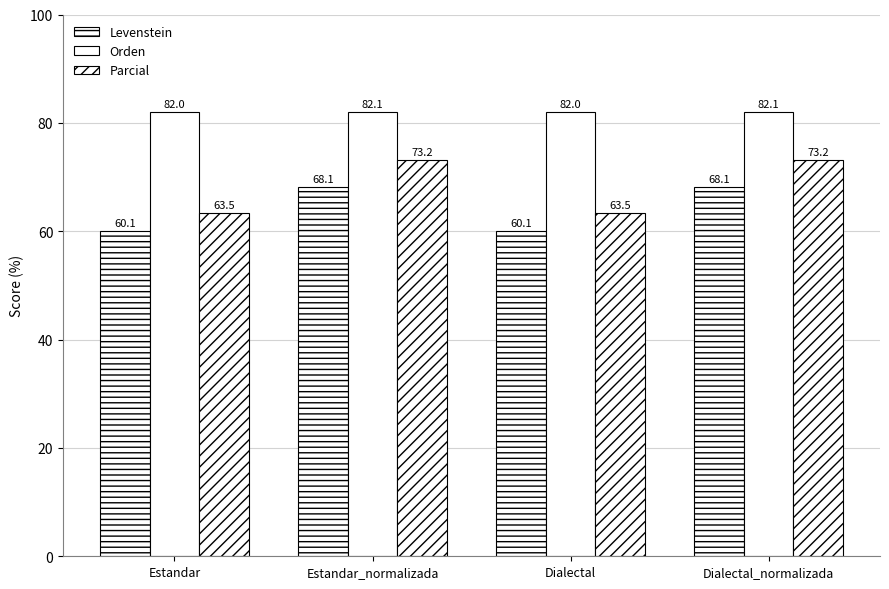

Are the bars grouped side by side (vs. stacked)?

Yes